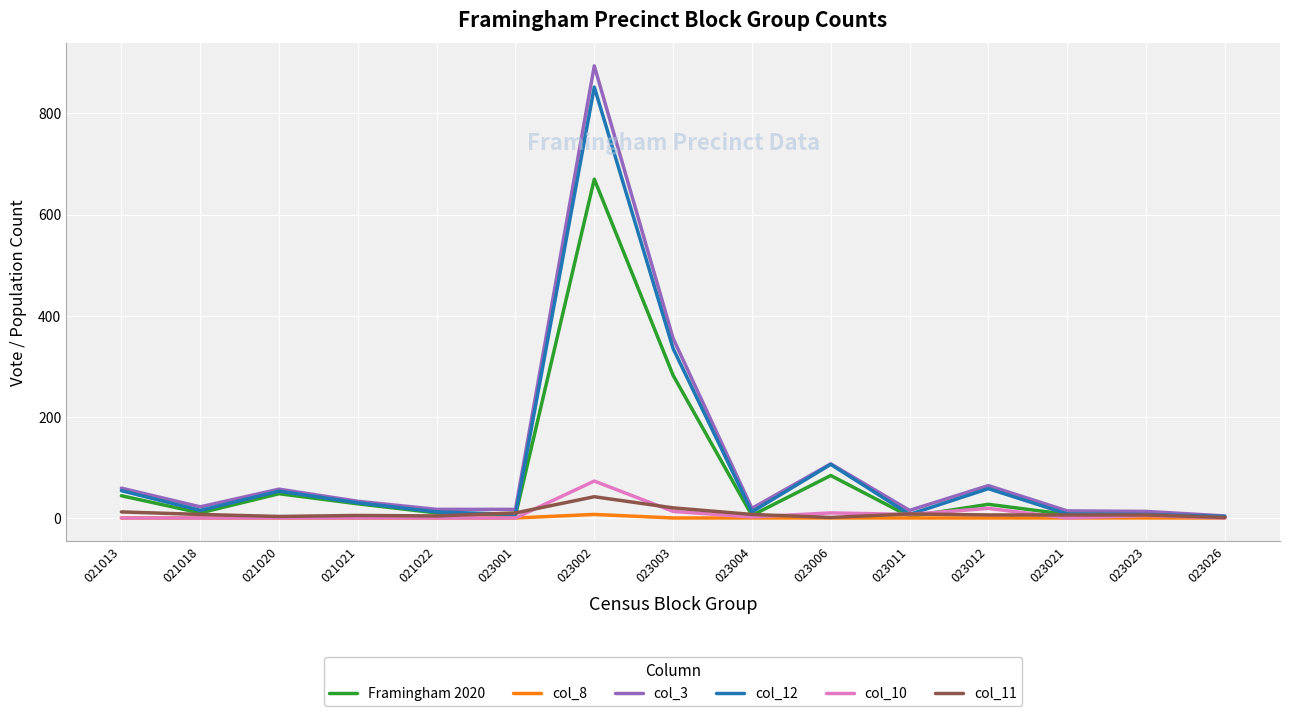

The col_10 series shows -49 at 021021. True or false?

False